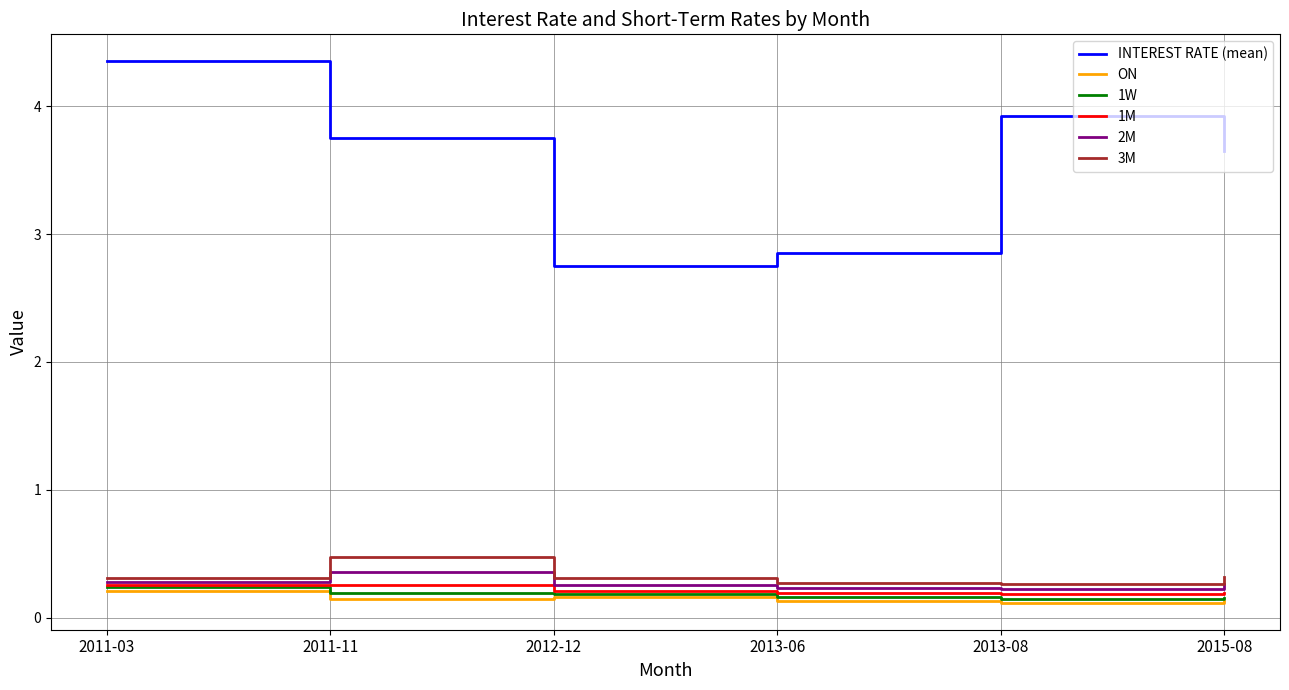

Is it true that 1W equals 0.1 at 2013-08?

True